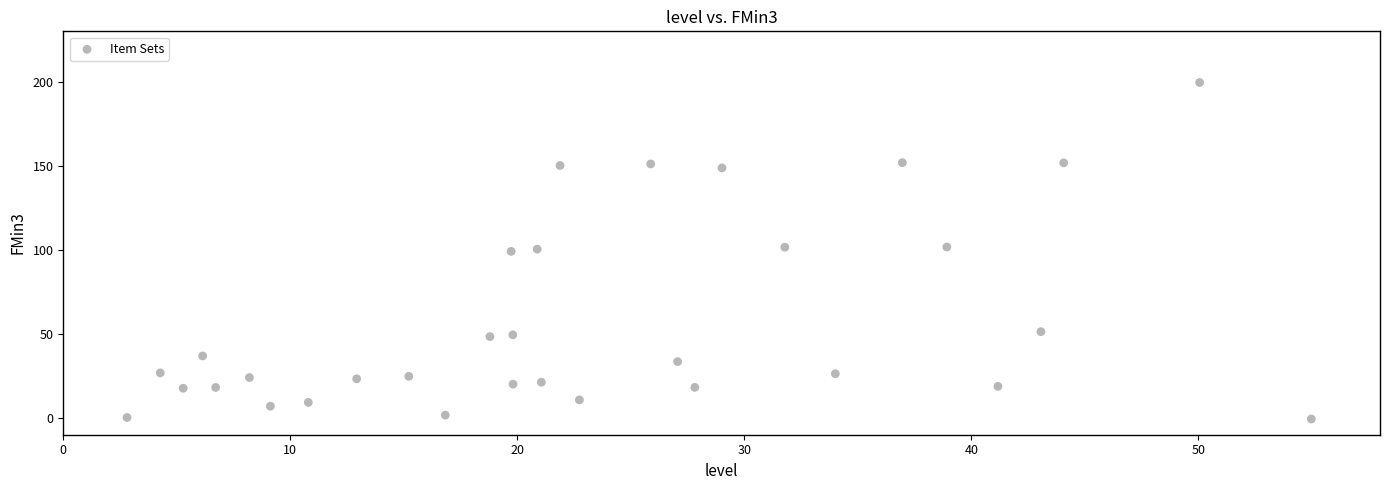

What is the range of X values (max minus min)?

52.2